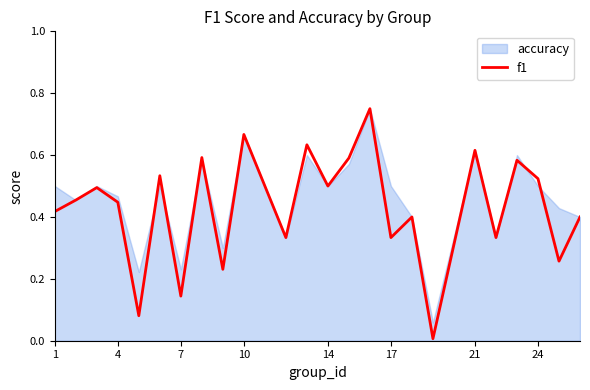

Is it true that f1 equals 0.5 at 14?

True